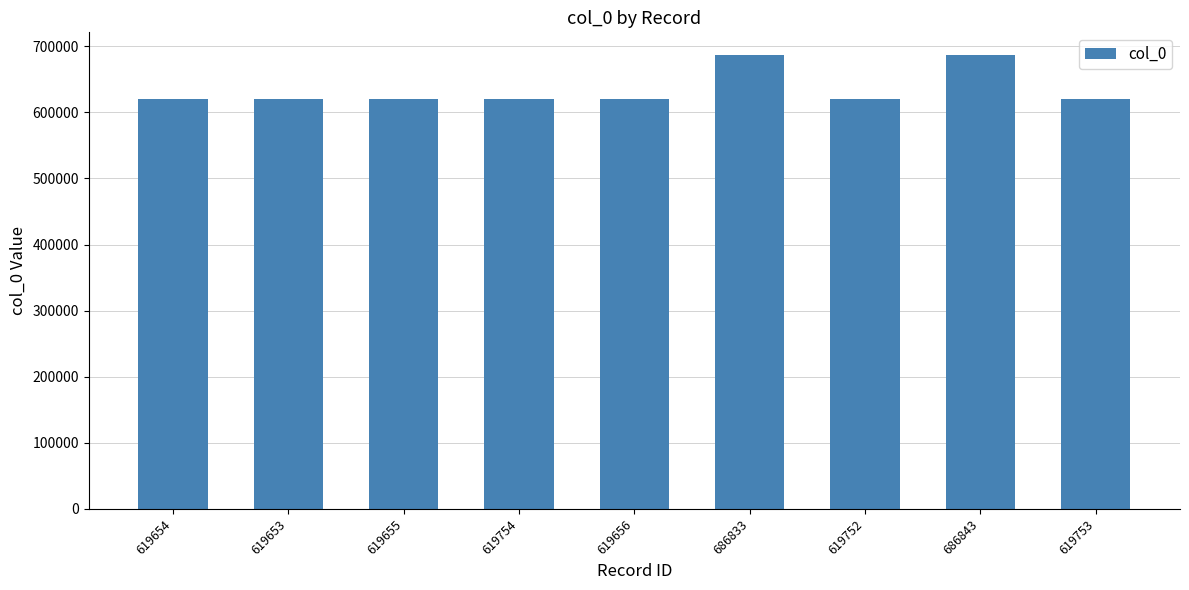

What is the sum of the values at 619753 and 619653?

1239406